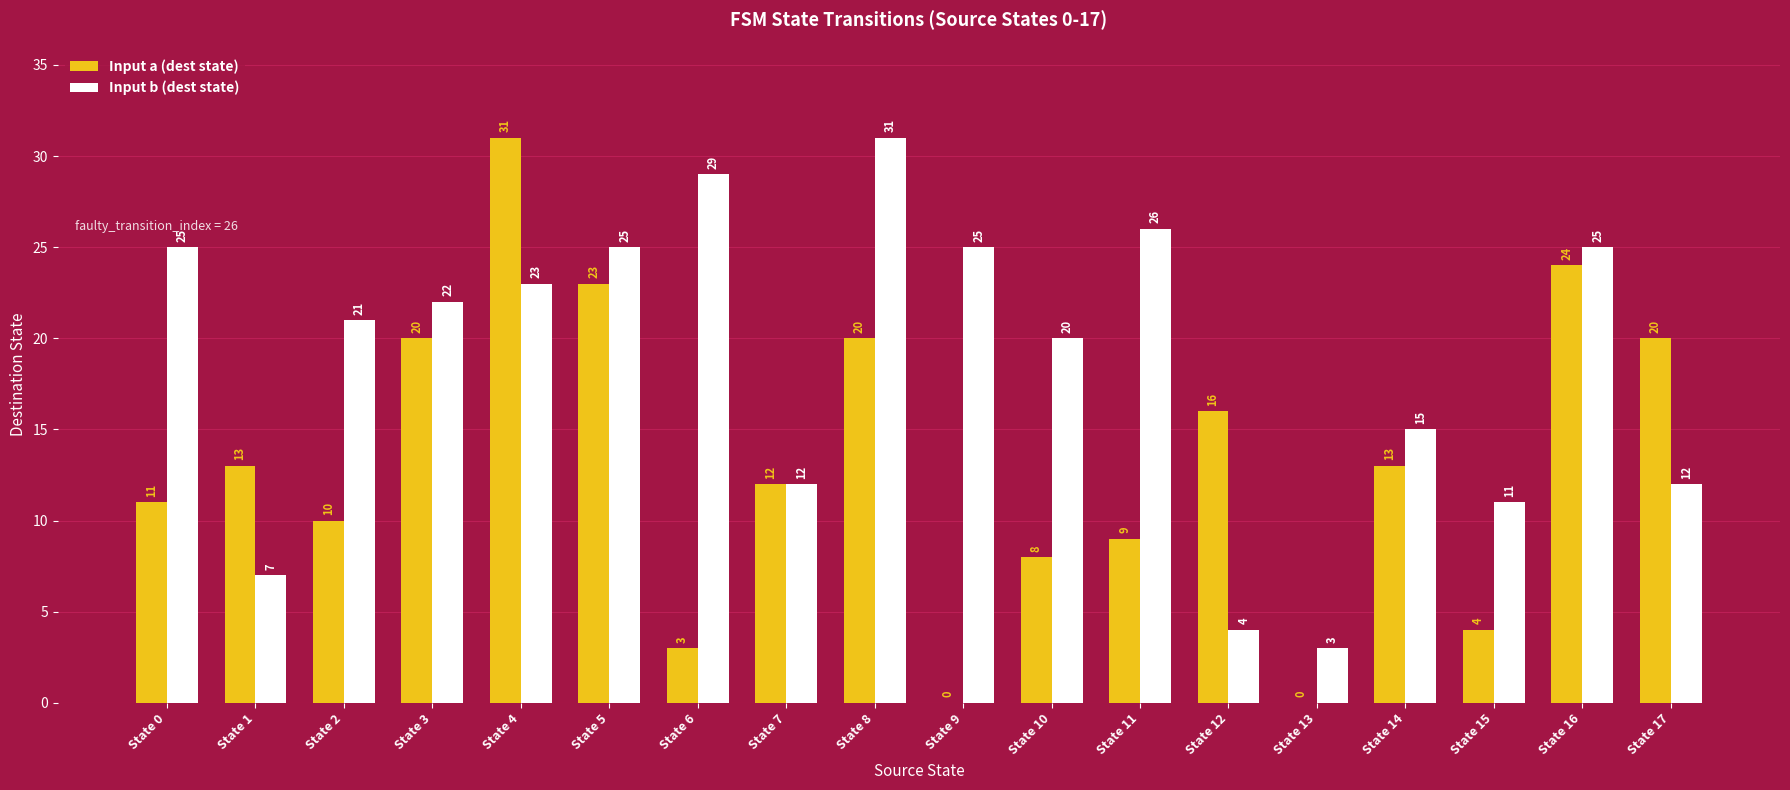

What is the greatest value displayed?

31